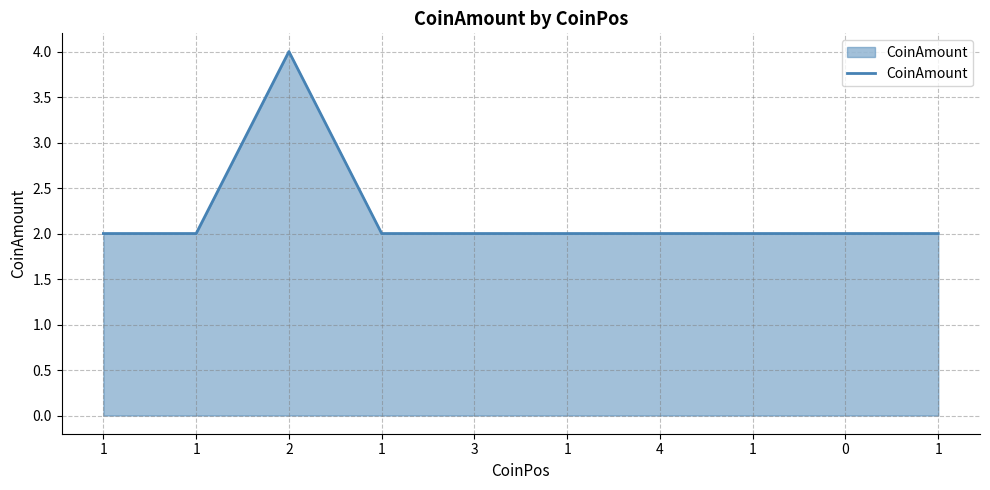

Read the value at 1.

2